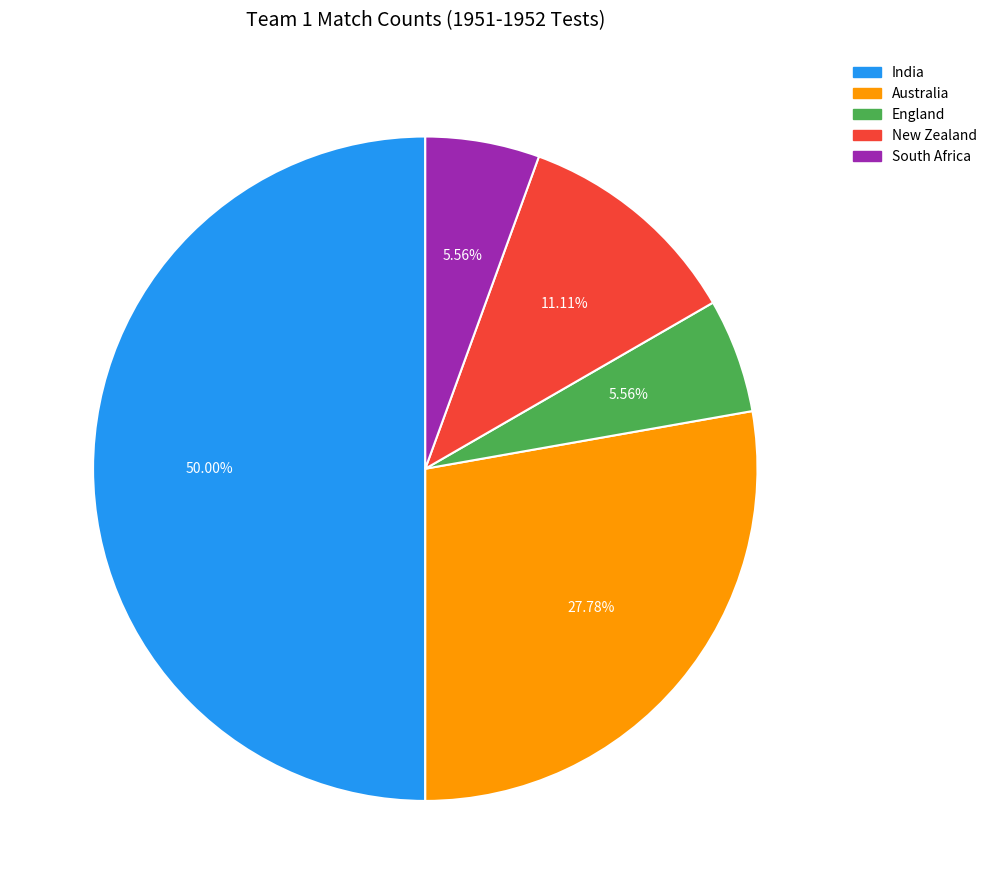

What is the ratio of the value at South Africa to the value at New Zealand?

0.5